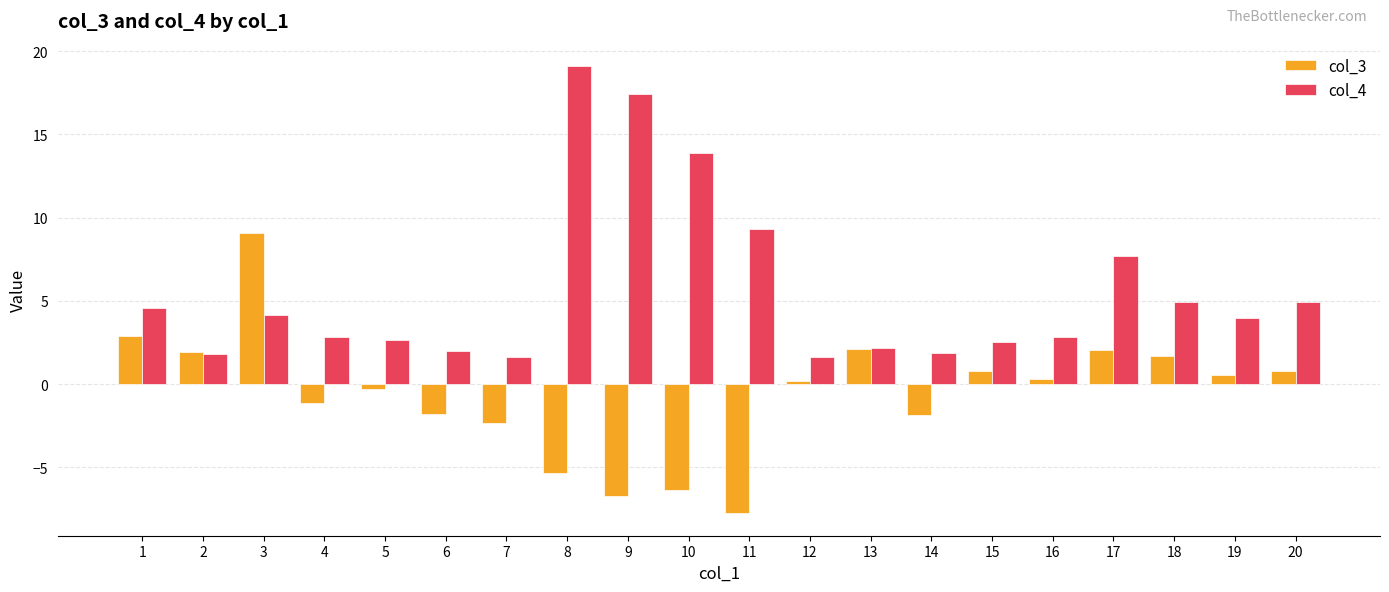

Is the value of col_3 at 3 greater than the value of col_4 at 14?

Yes